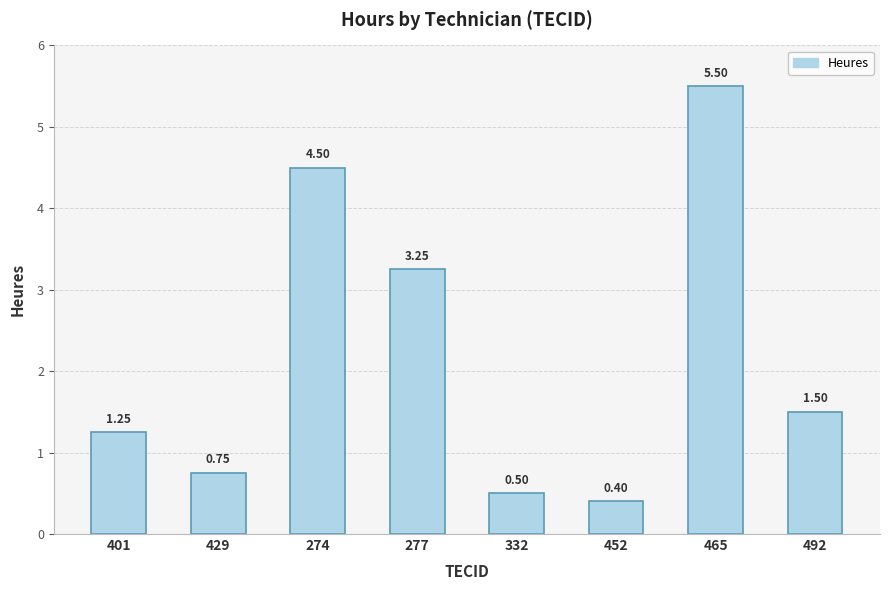

List the labels in order of value, largest first.

465, 274, 277, 492, 401, 429, 332, 452